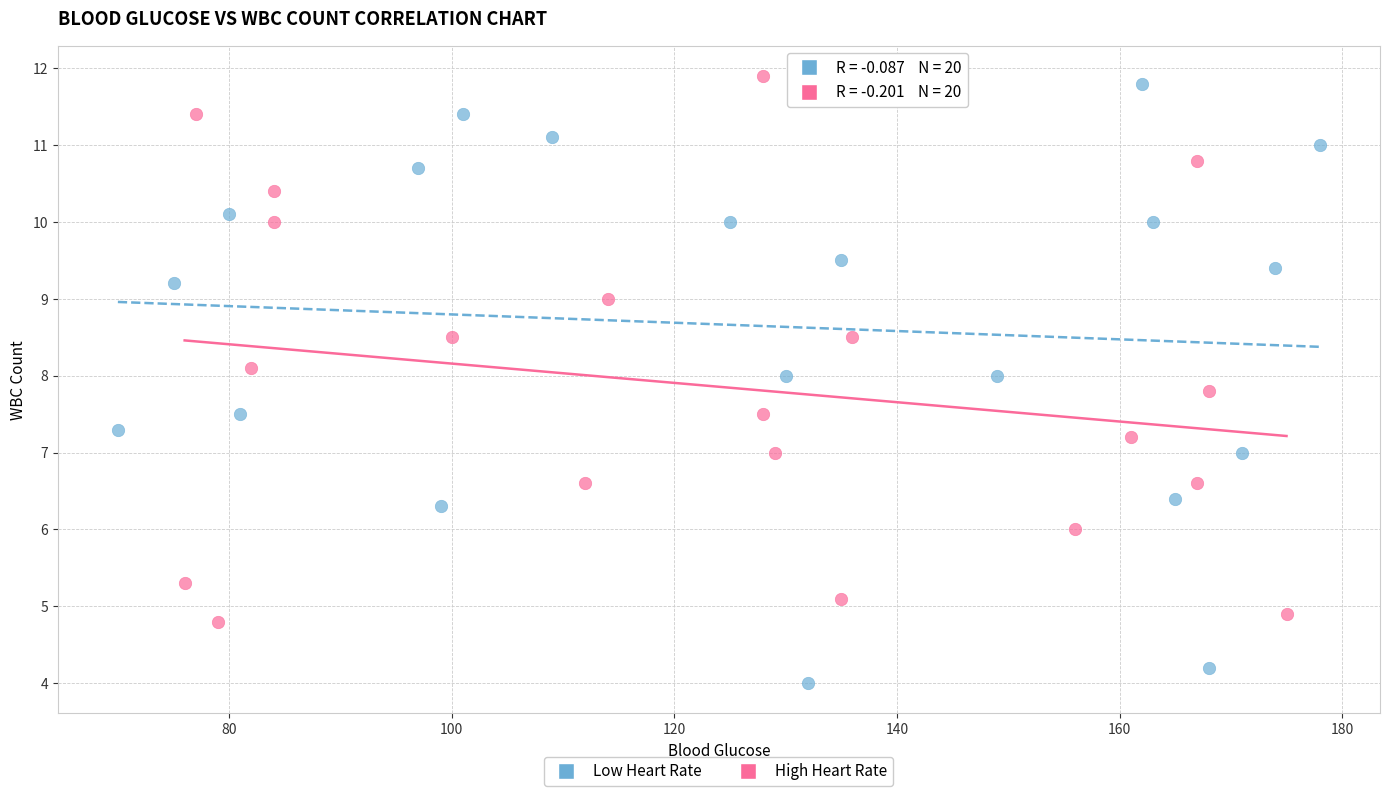

Which series reaches the minimum Y coordinate?

Low Heart Rate